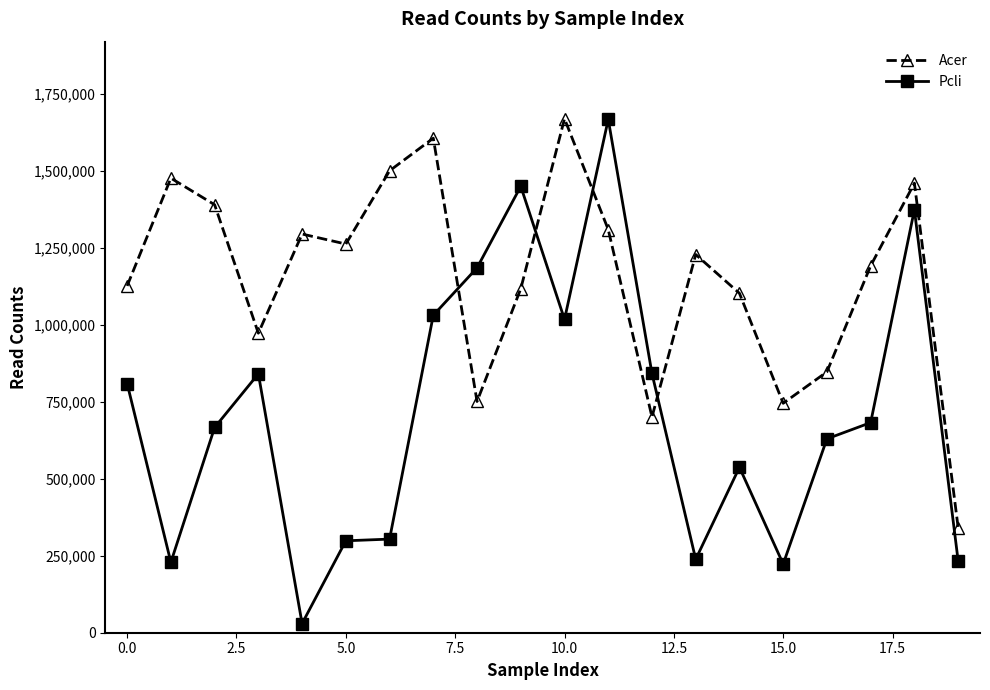

In Pcli, how many points are lower than both neighbors (excluding endpoints)?

5